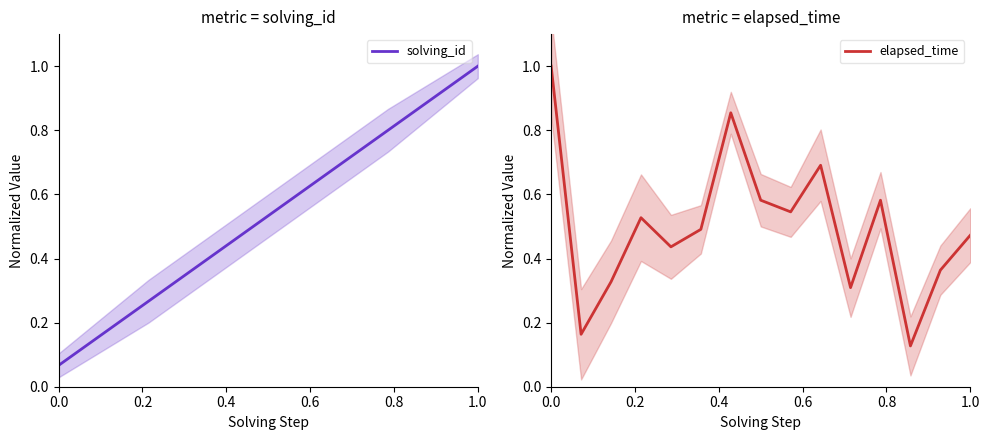

Which category has the highest value in the solving_id series?

1.0